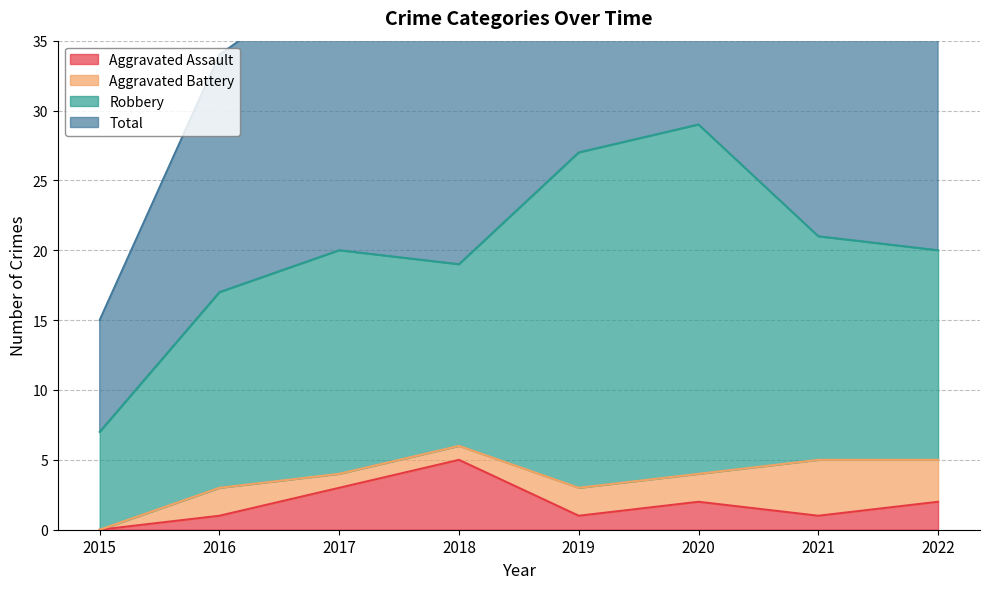

Which label corresponds to the largest value in the chart?

2020